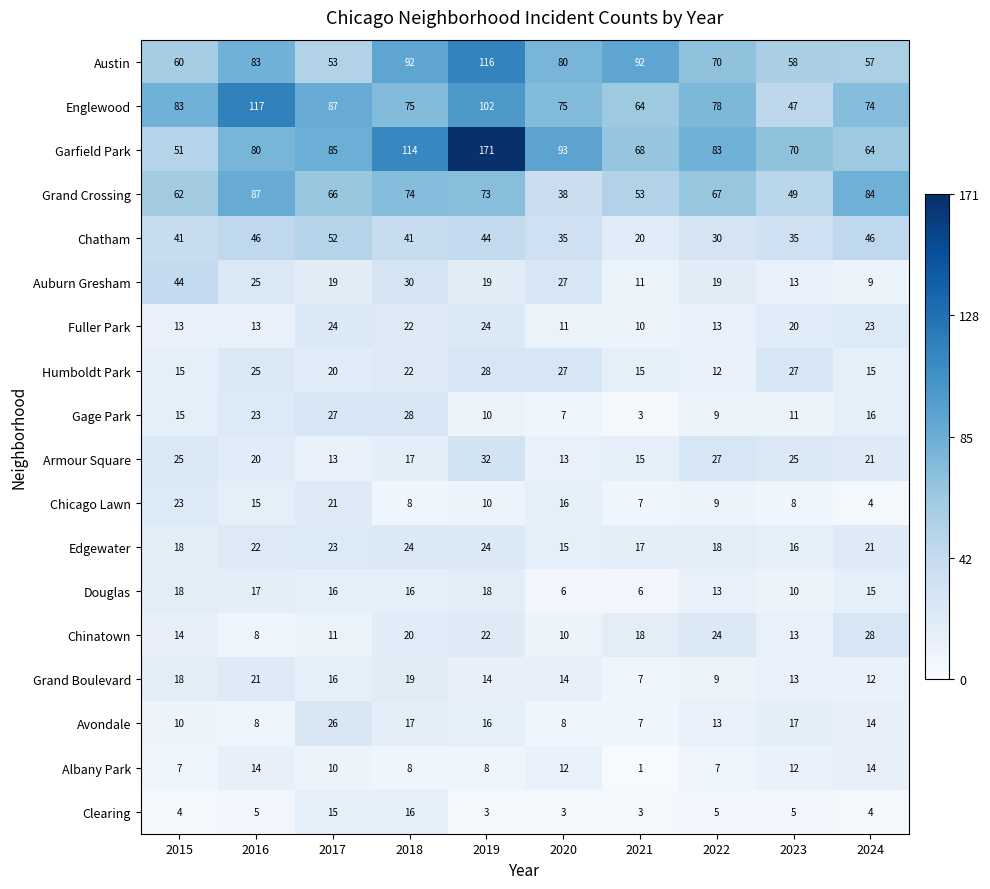

Where does the Douglas series first go above 16?

2015